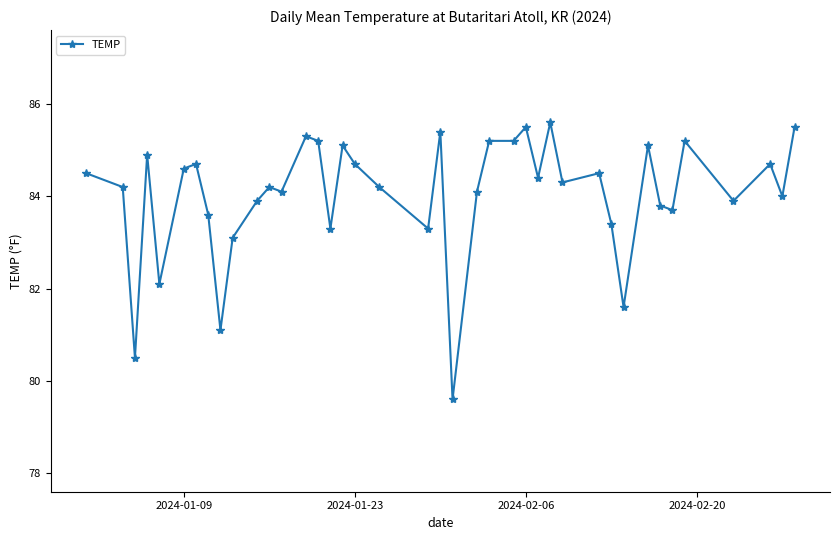

What is the value of the 21st point from the left?

85.4